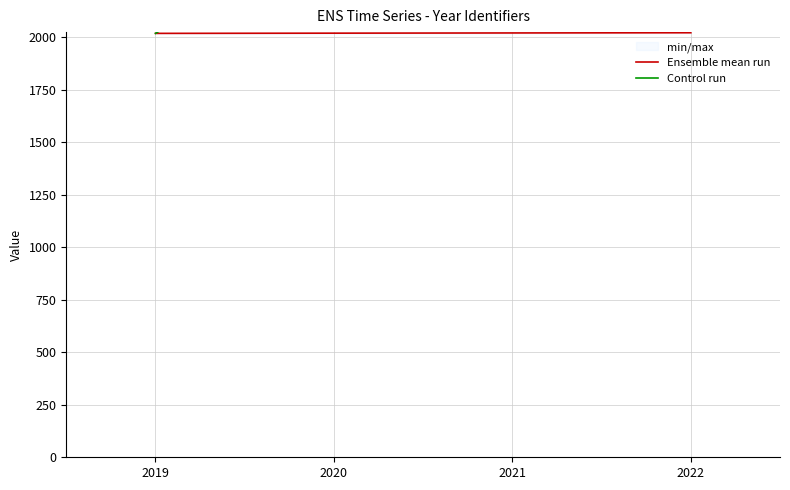

Does the chart have visible grid lines?

Yes